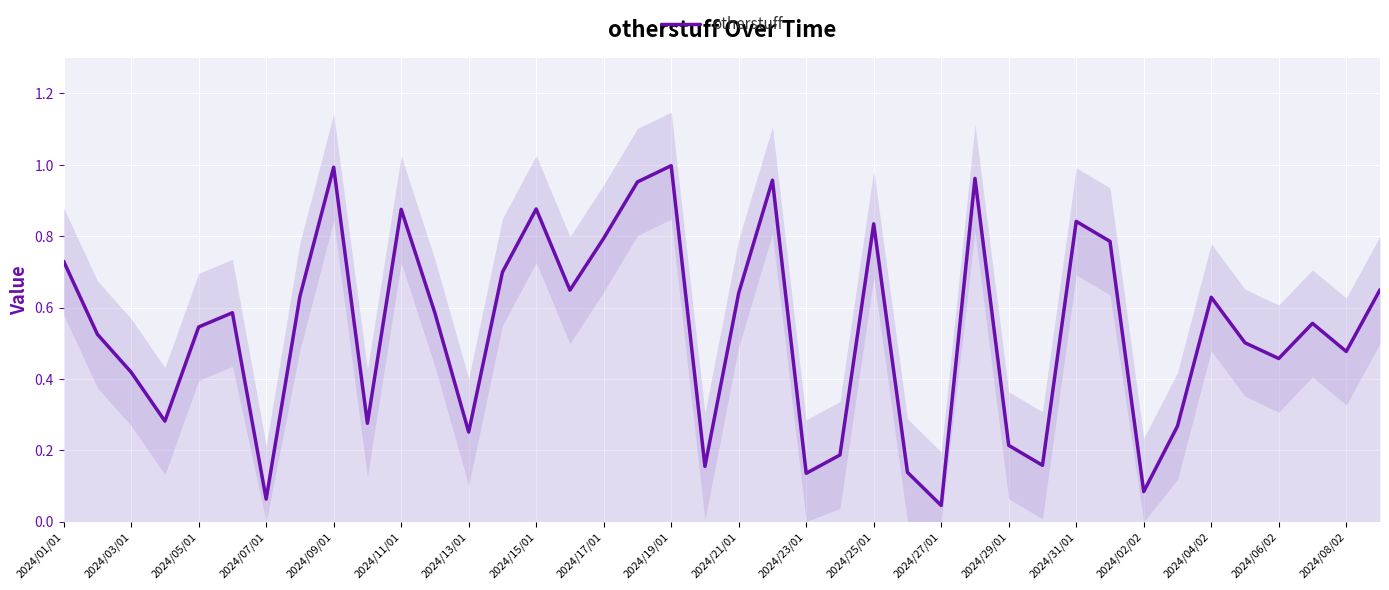

The otherstuff series shows 0.3 at 2024/01/01. True or false?

False